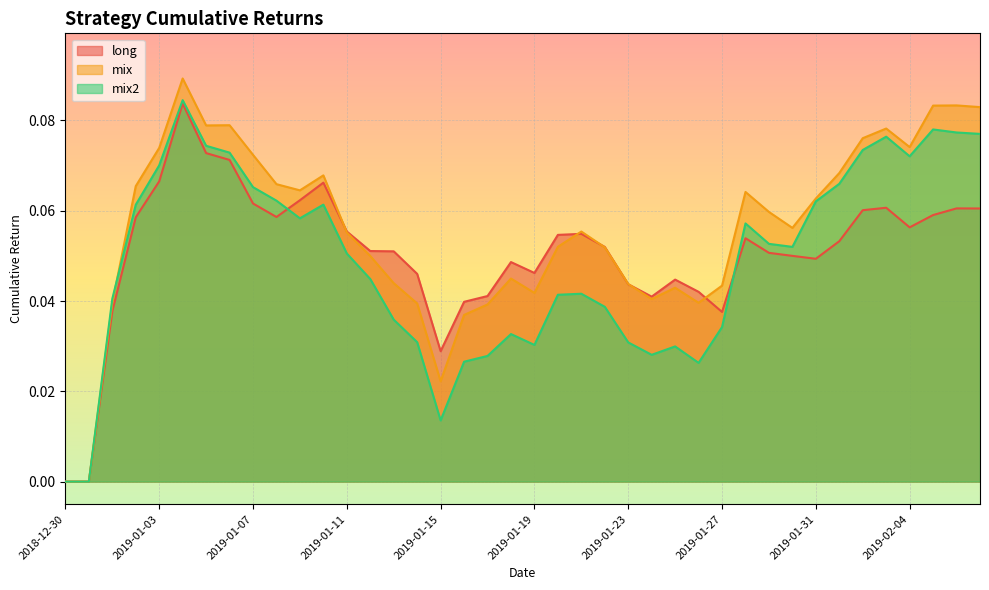

What is the difference between the second highest and second lowest values in the mix2 series?

0.1